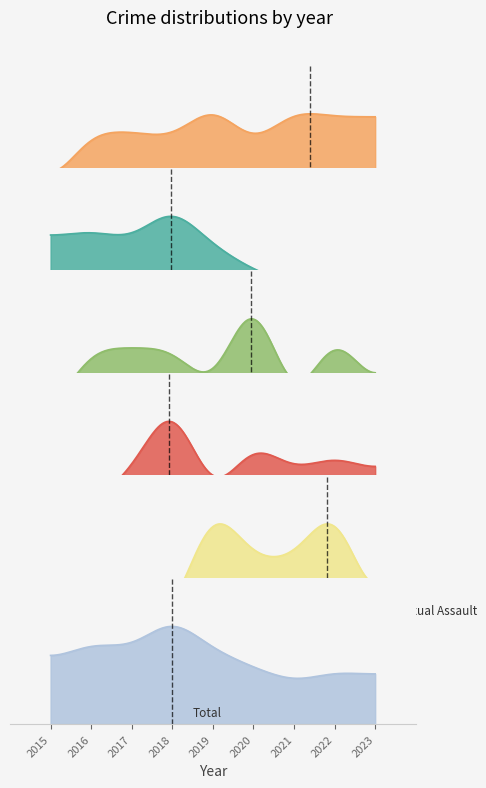

Read the Robbery value at 2020, to the nearest 5.

10